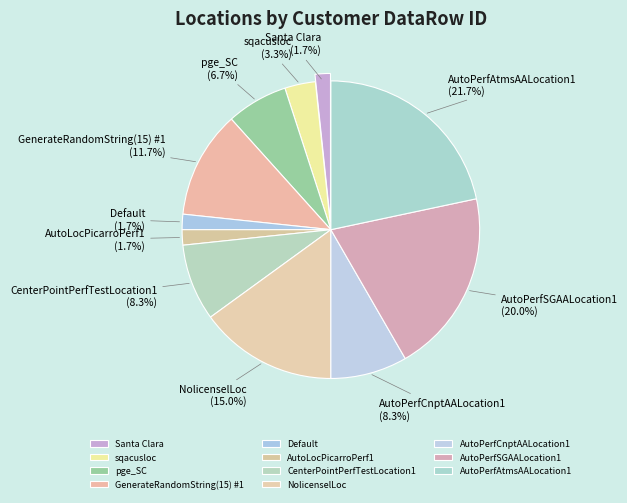

How many slices are in this pie chart?

11